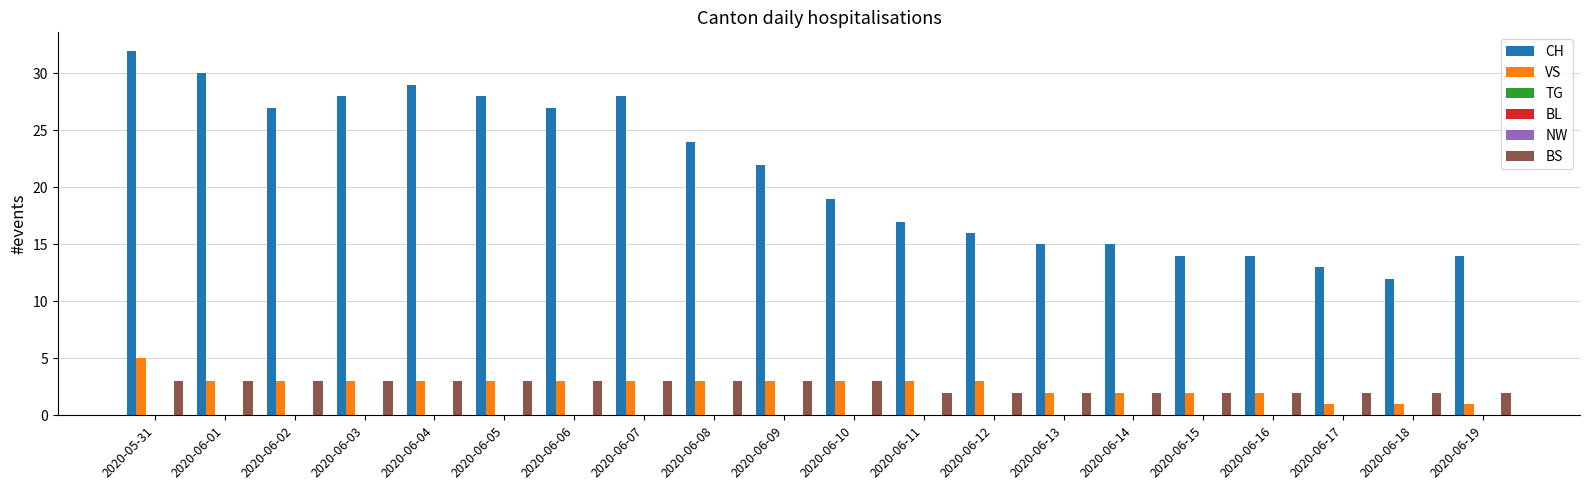

How many bars are there in each group?

6